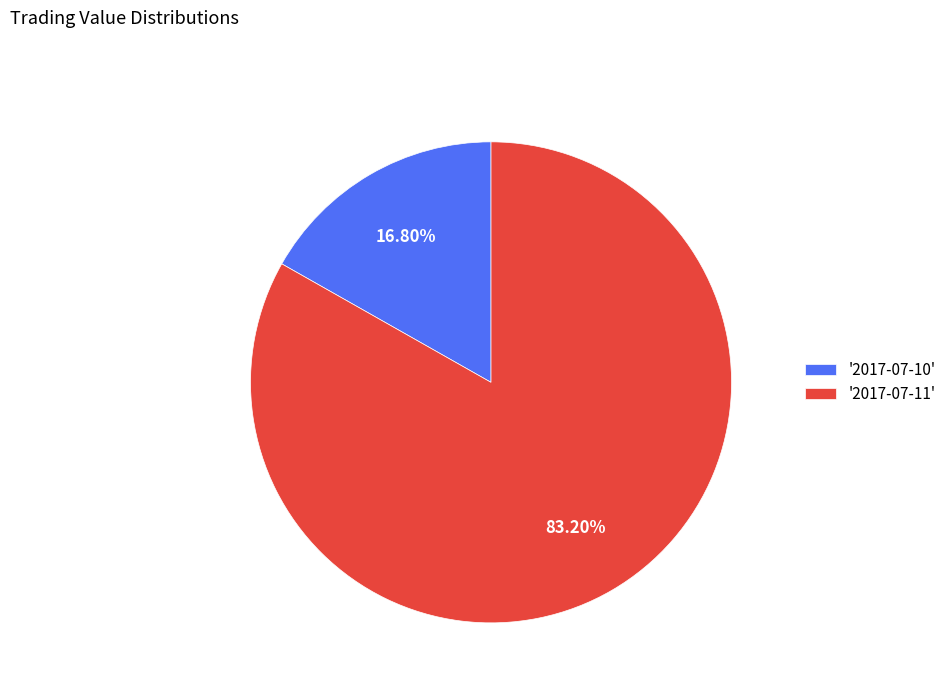

Combined, do '2017-07-10' and '2017-07-11' account for over 50%?

Yes